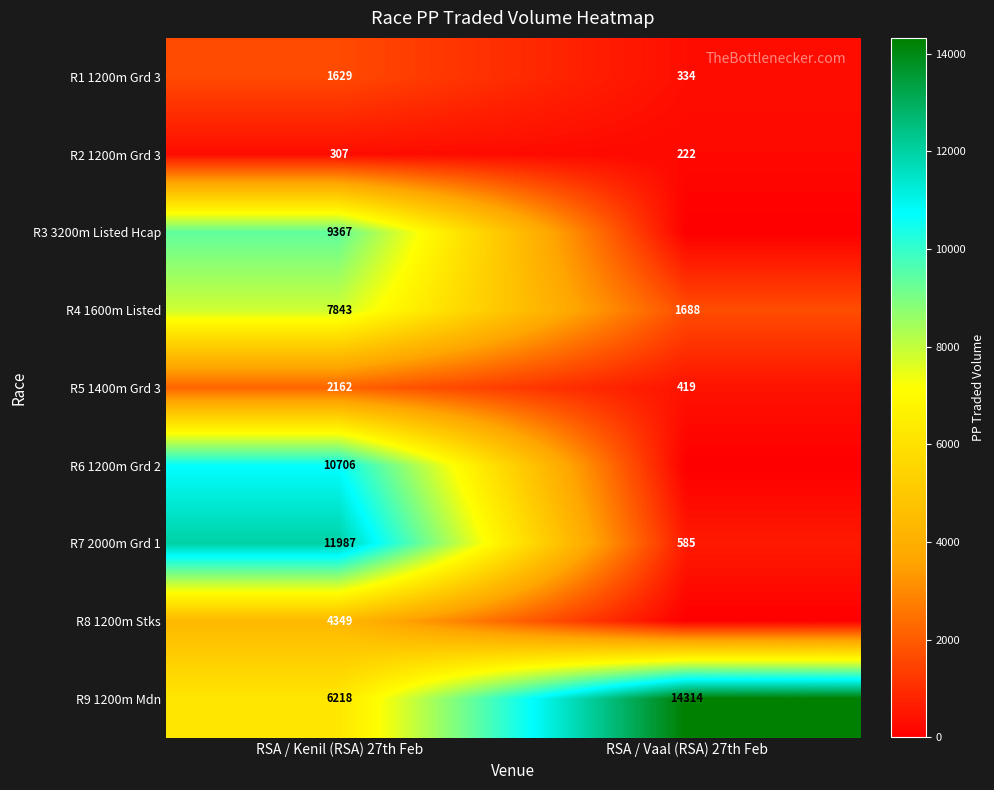

What is the approximate value of R9 1200m Mdn at RSA / Kenil (RSA) 27th Feb?

6218